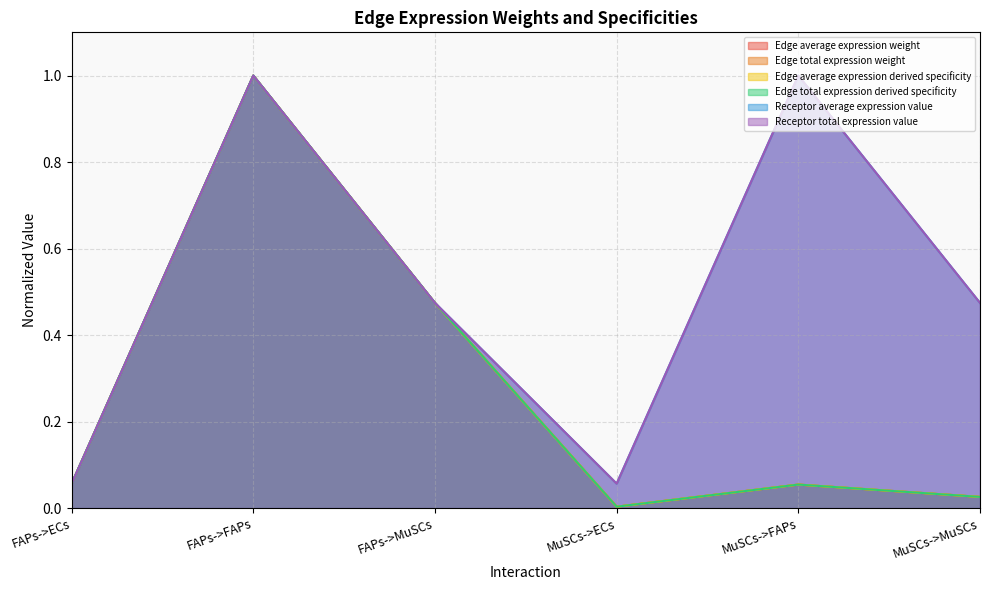

How many intersections are there between Edge average expression weight and Receptor average expression value?

1